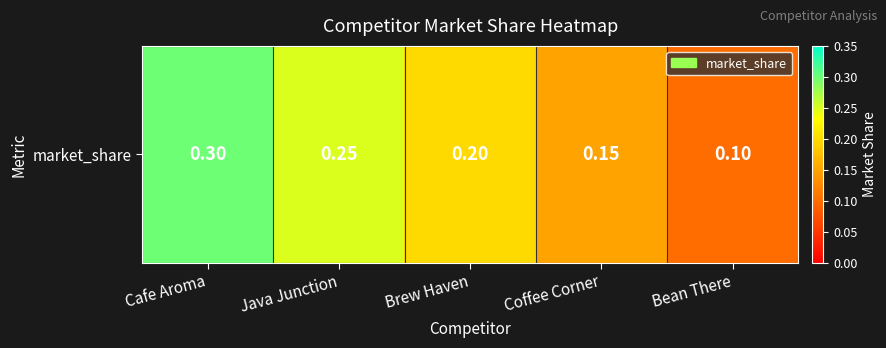

What is the smallest value displayed?

0.1